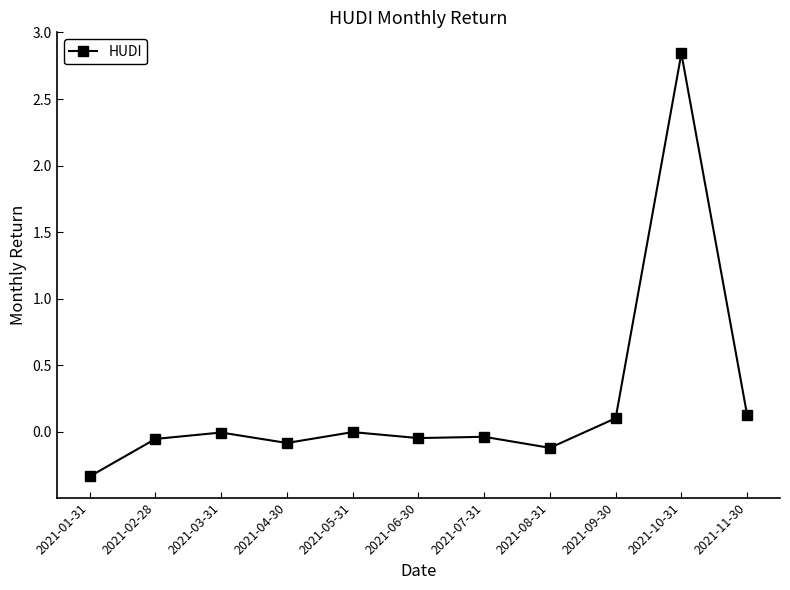

The value at 2021-07-31 is -0.0. True or false?

True